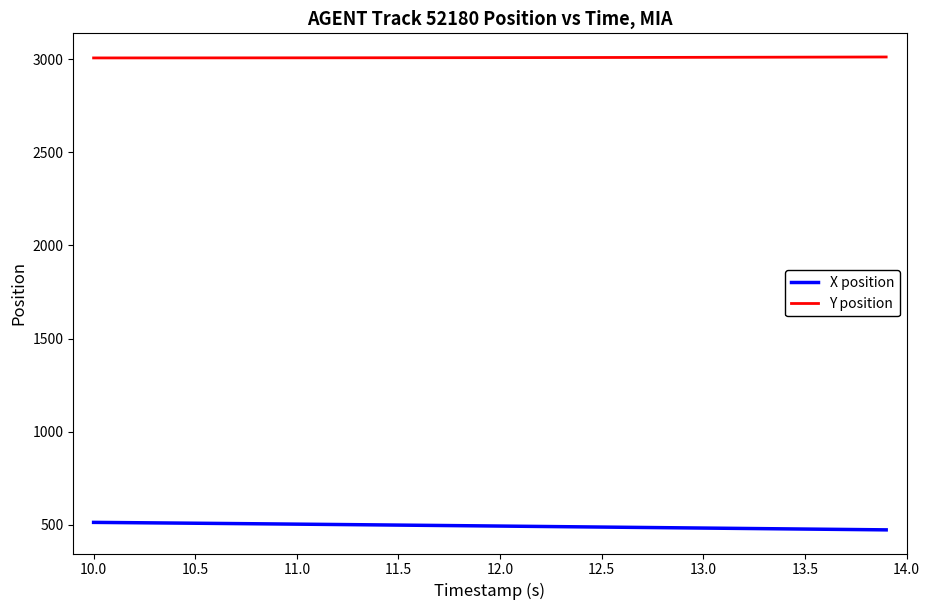

True or false: Y position and X position intersect in this chart.

False